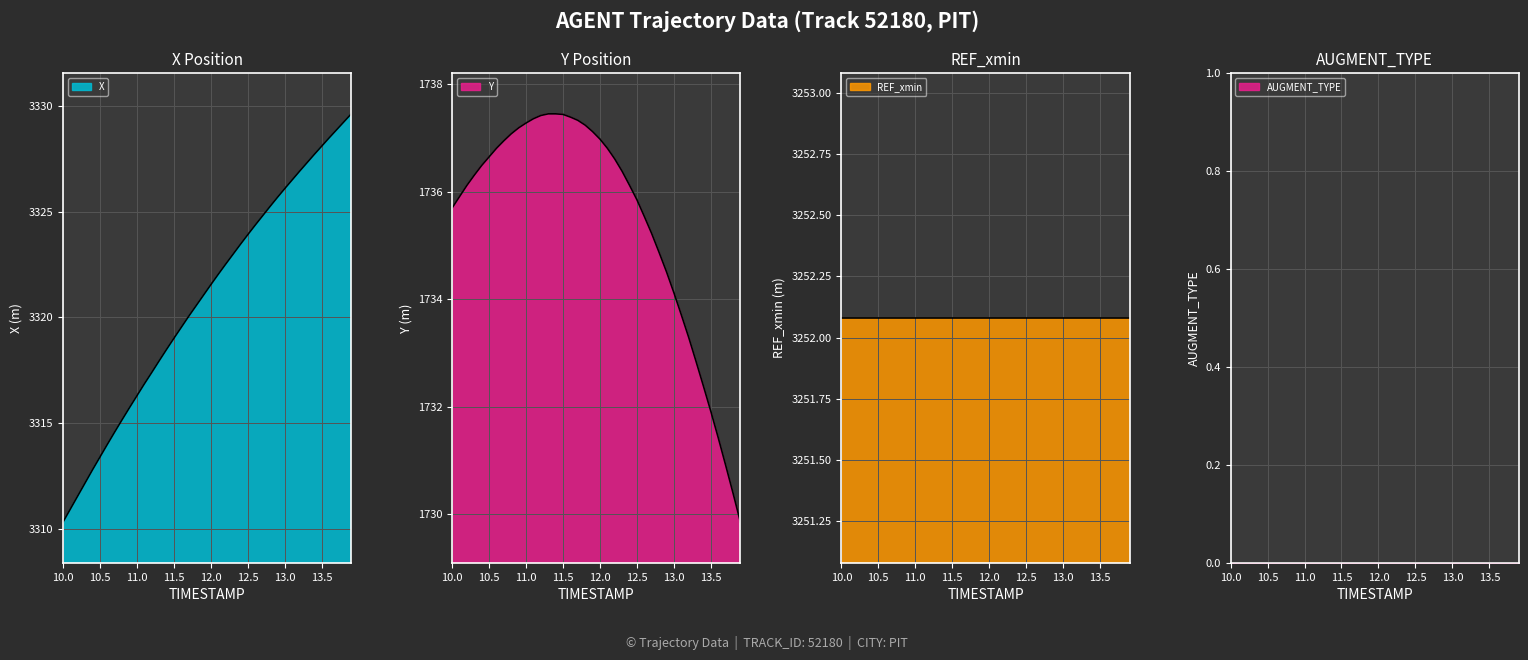

True or false: X has more than 1 interior local peaks.

False